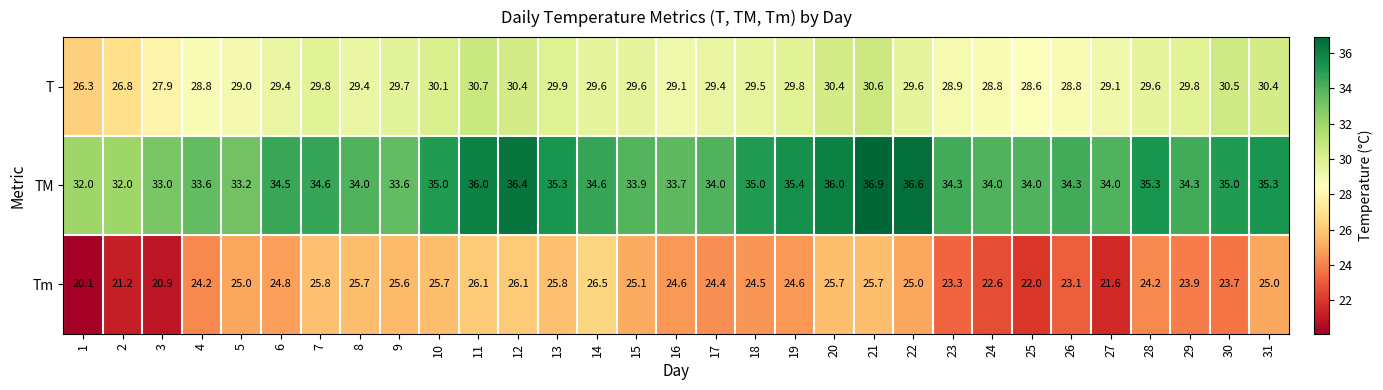

True or false: Tm has a value of 24.6 at 19.

True